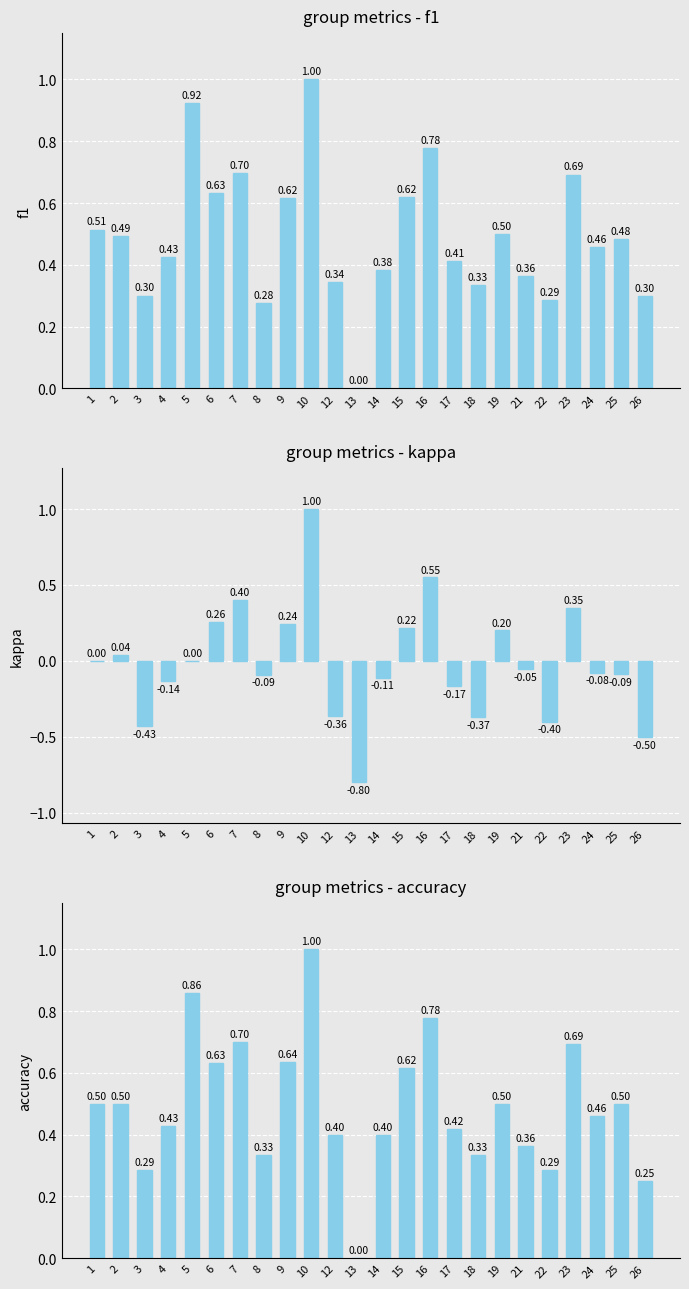

Read the accuracy value at 22.

0.3